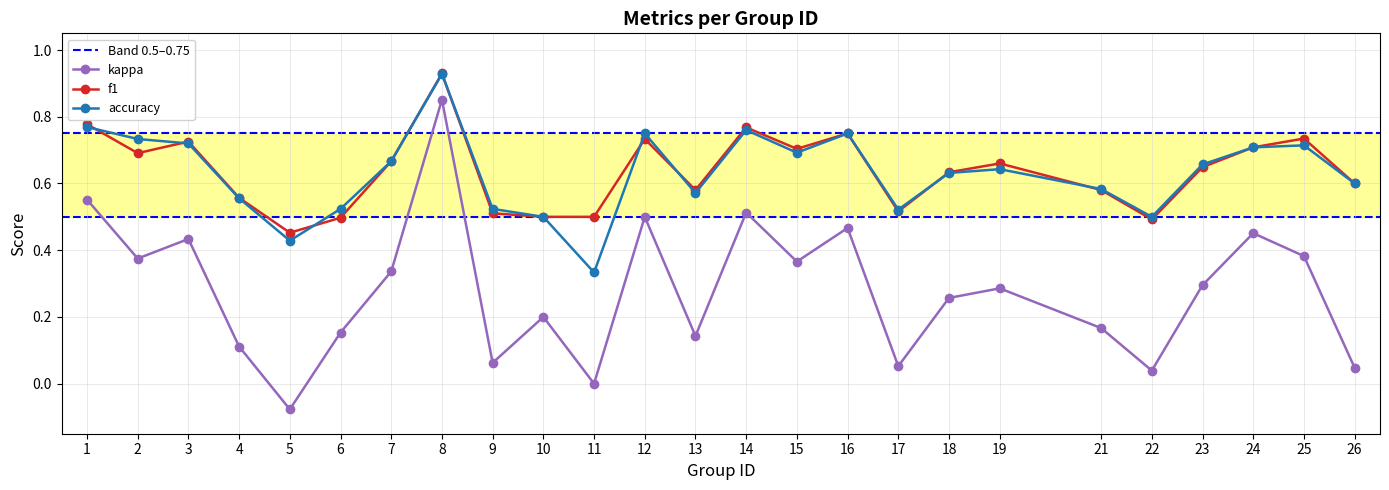

Which series has the widest spread of values?

kappa